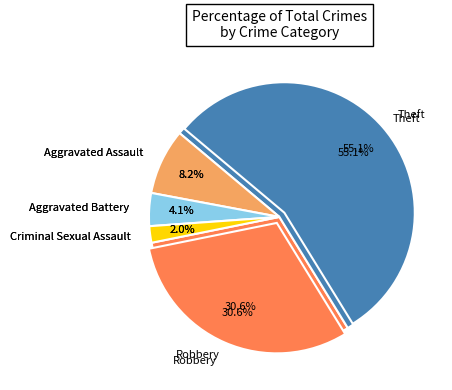

To the nearest percent, what is the combined percentage of Criminal Sexual Assault and Robbery?

33%